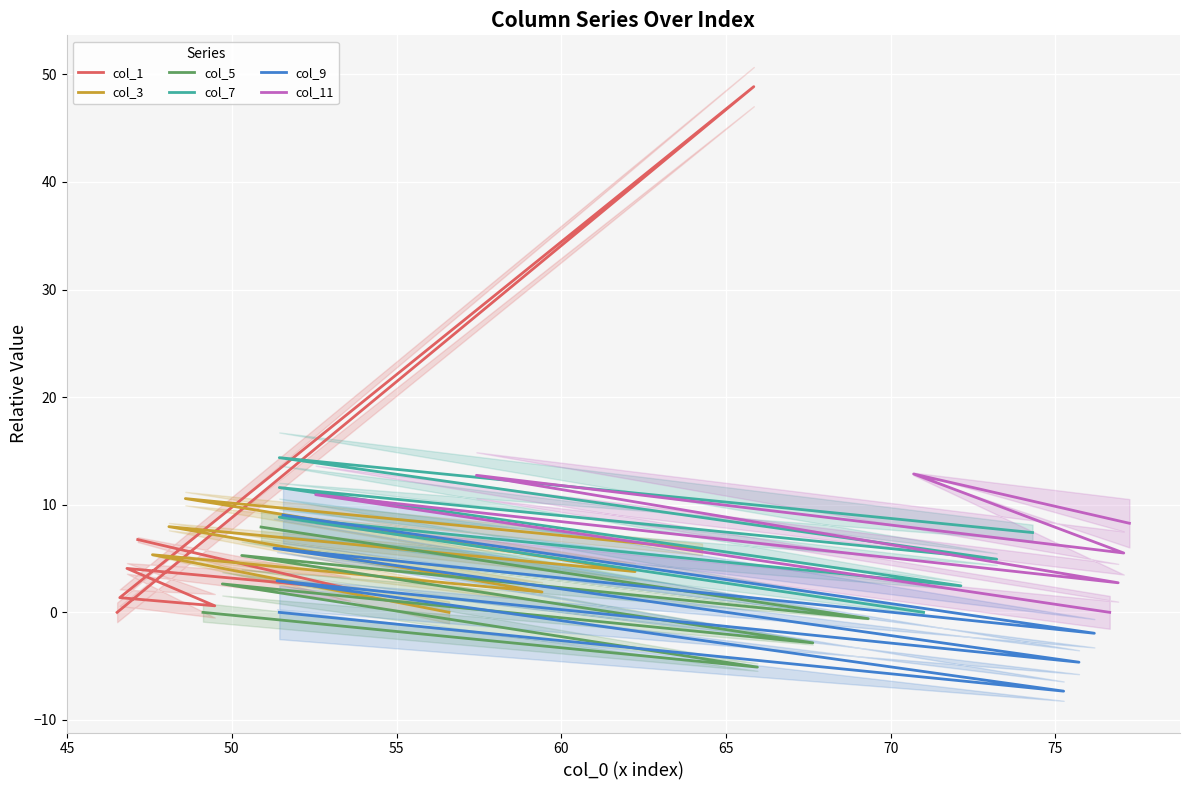

True or false: col_5 and col_11 intersect in this chart.

False